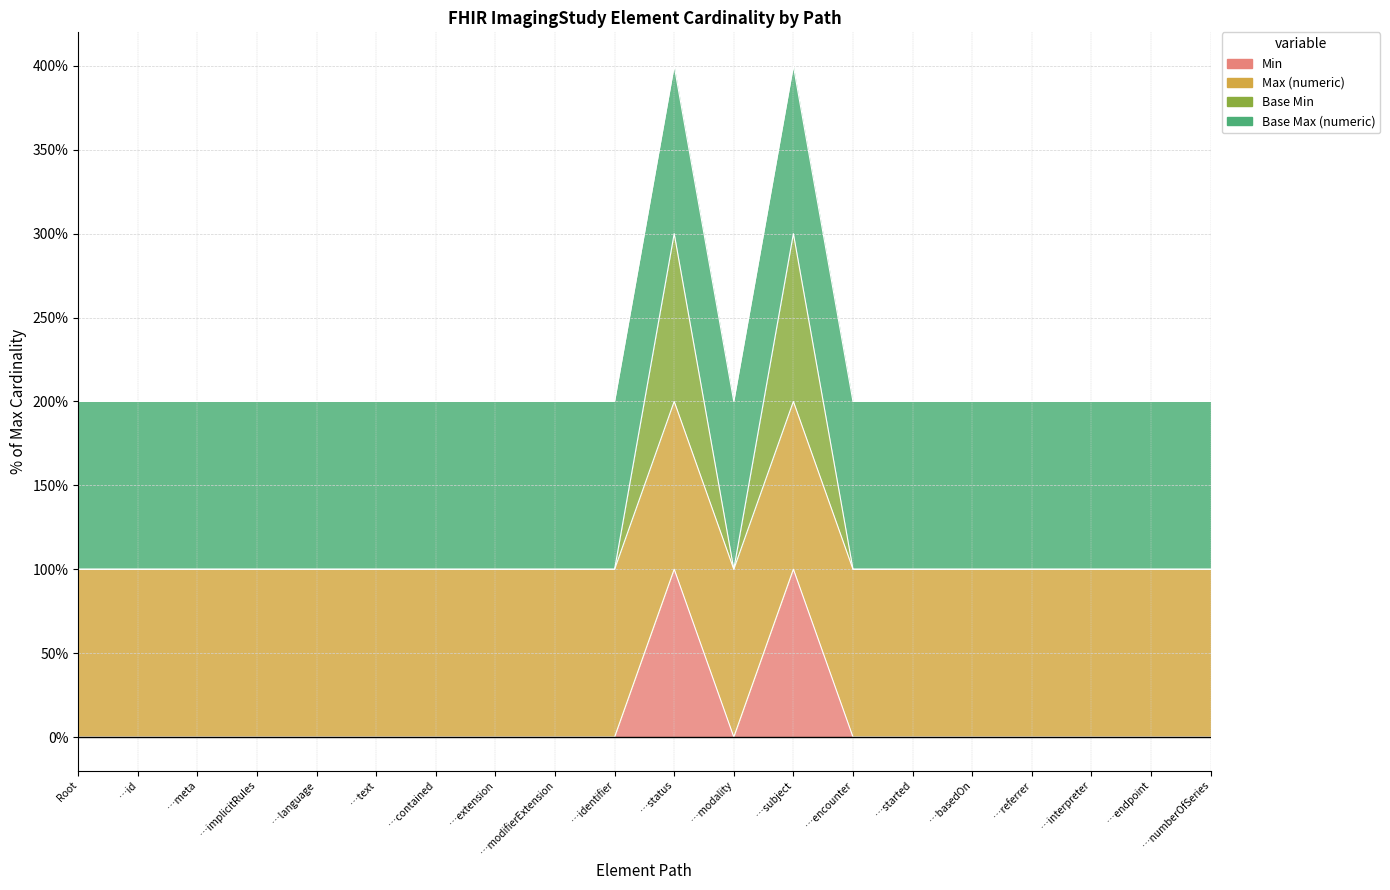

True or false: Base Min and Min cross at least once.

False